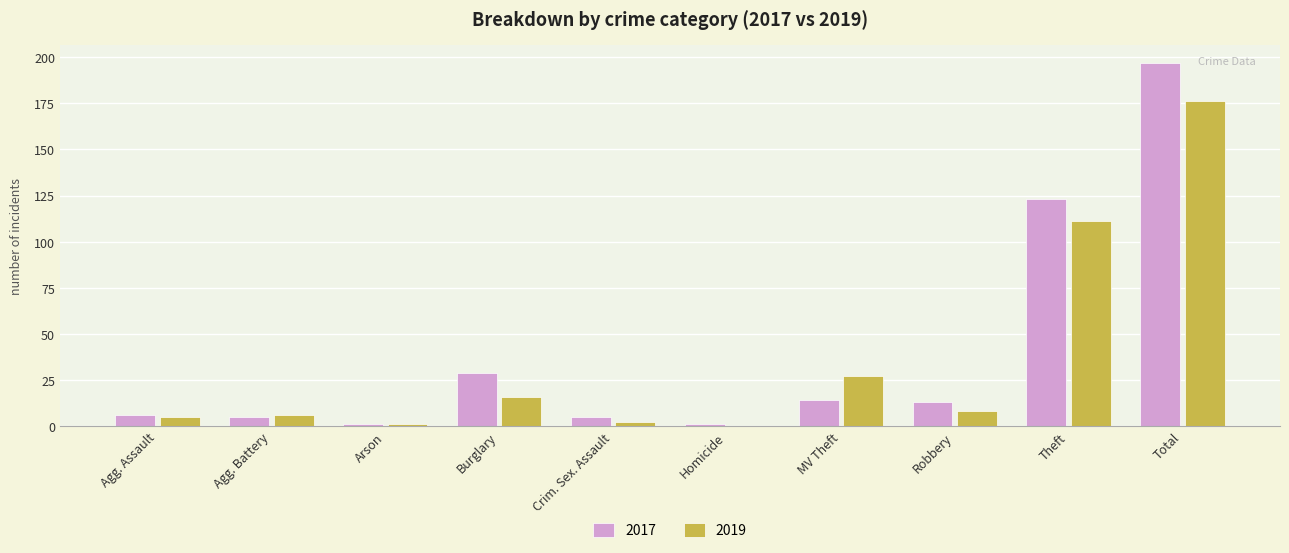

What is the maximum value for 2019?

176